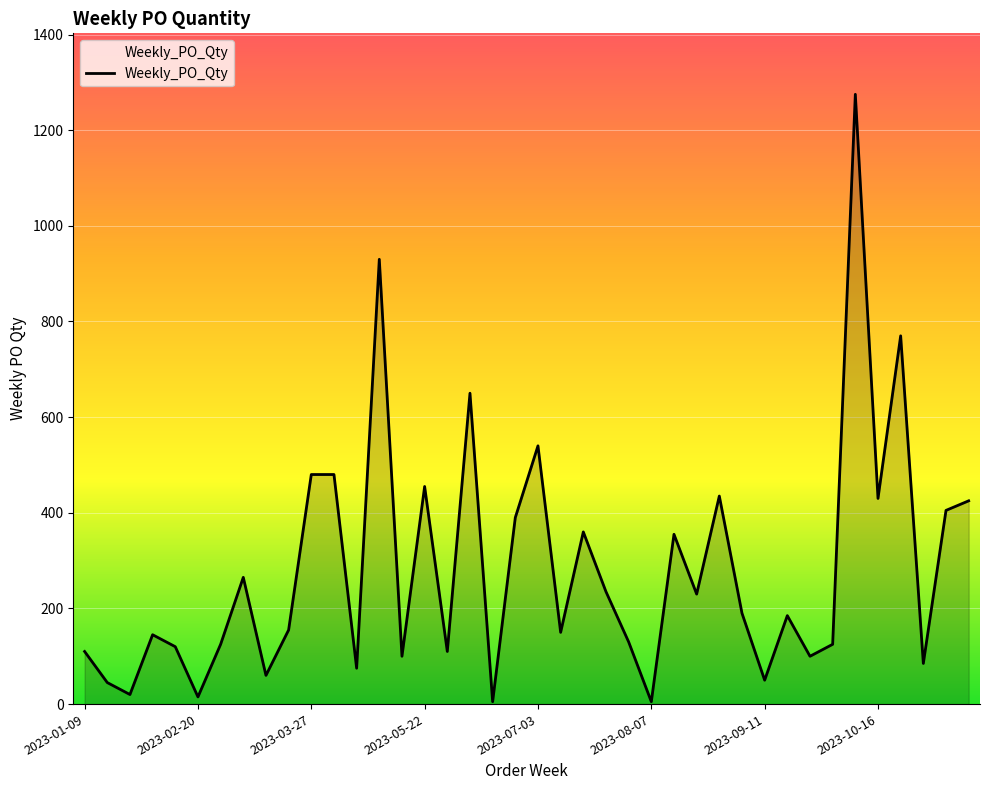

What is the maximum value shown in the chart?

1275